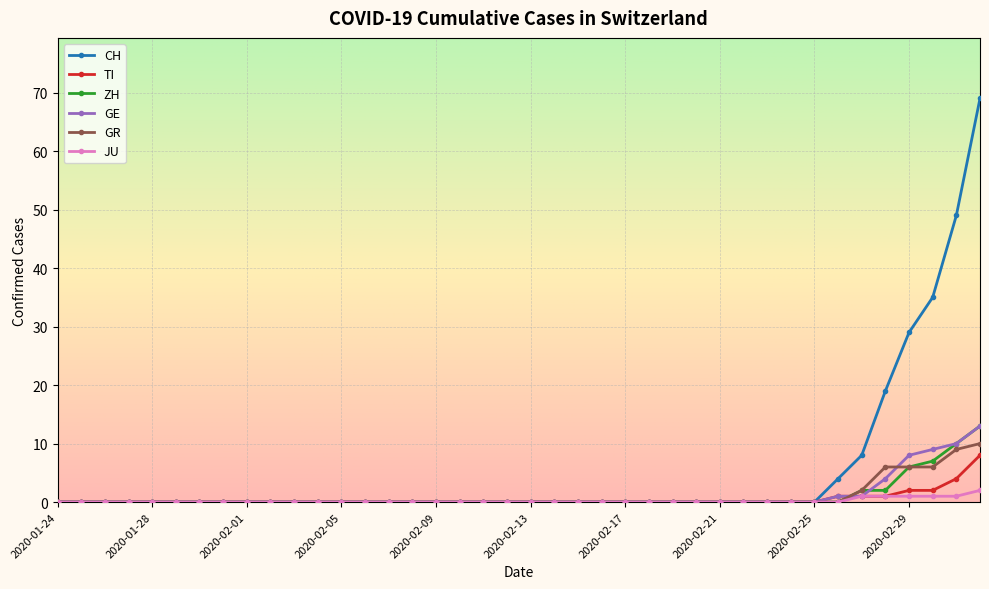

Which series has the largest range (max minus min)?

CH